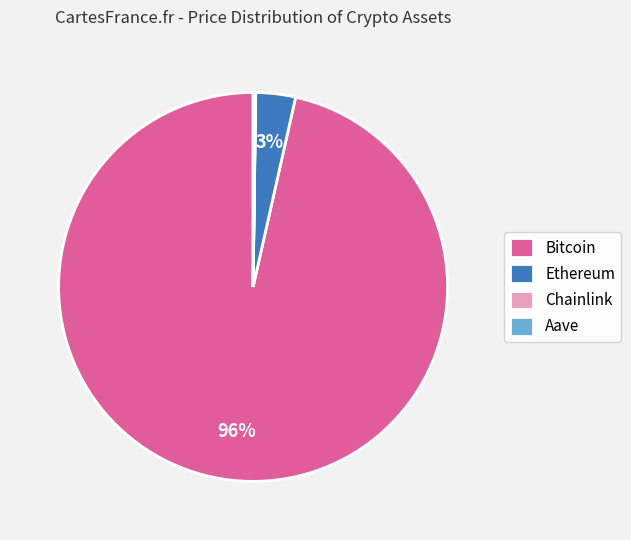

True or false: Bitcoin accounts for 91% of the total.

False